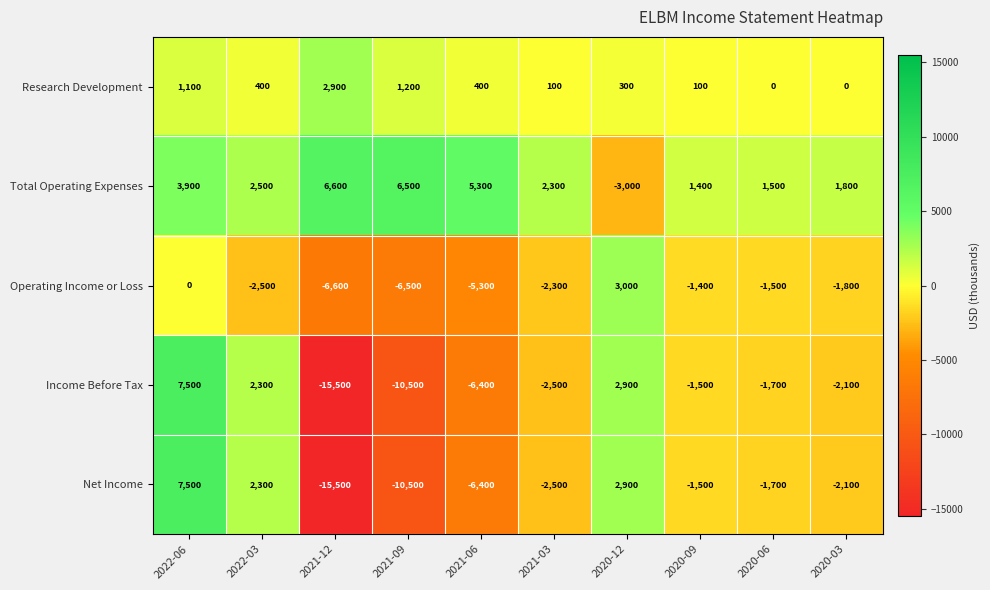

The value of Research Development at 2021-09 is 1667. True or false?

False